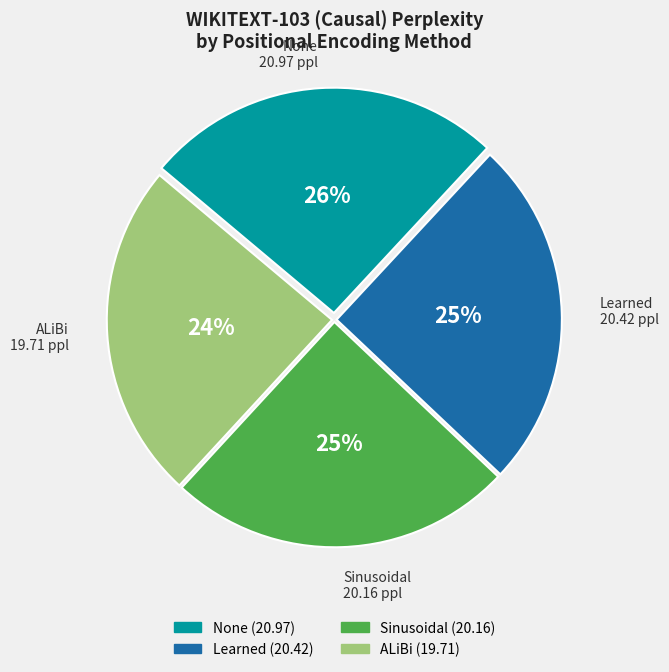

How many segments does this pie chart have?

4